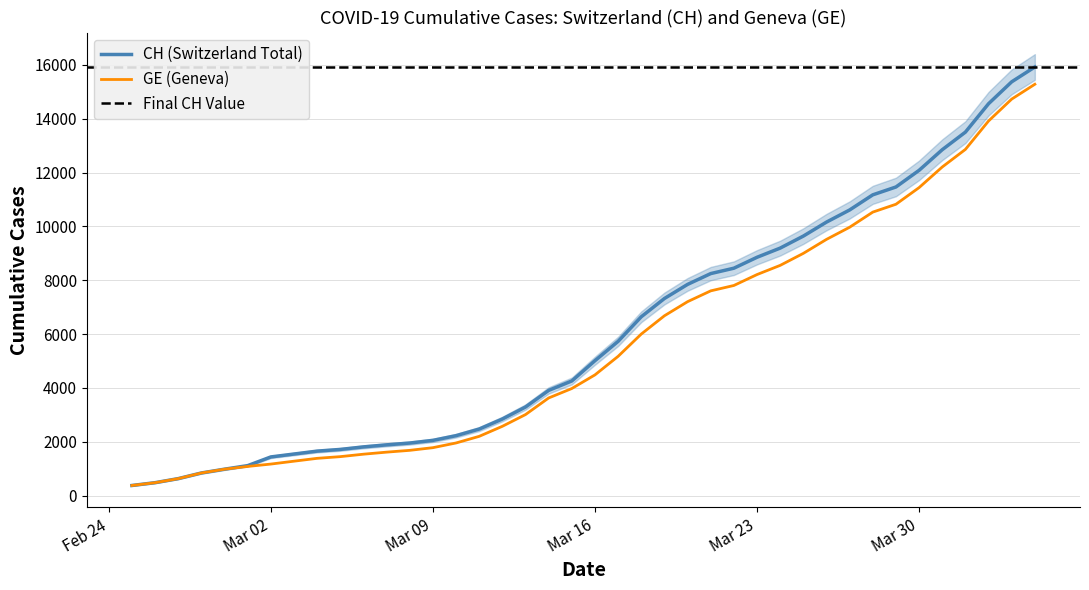

Which series has the largest total across all categories?

CH